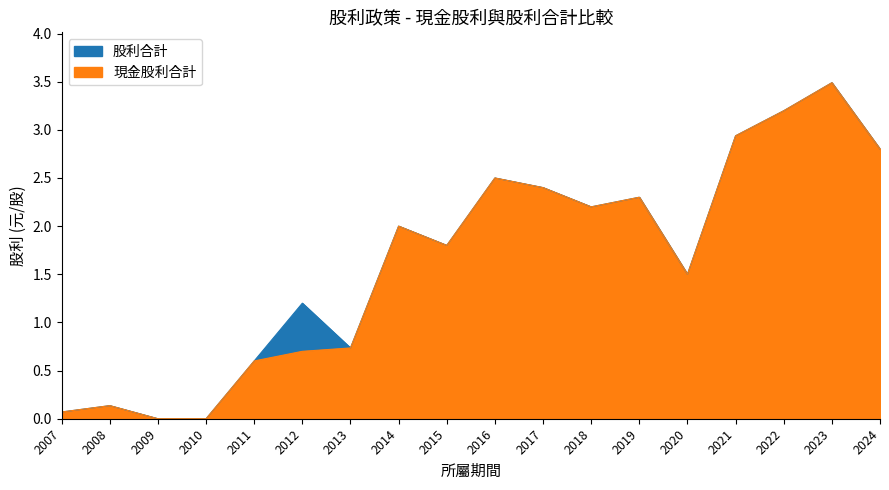

What is the sum of all 股利合計 values?

29.9